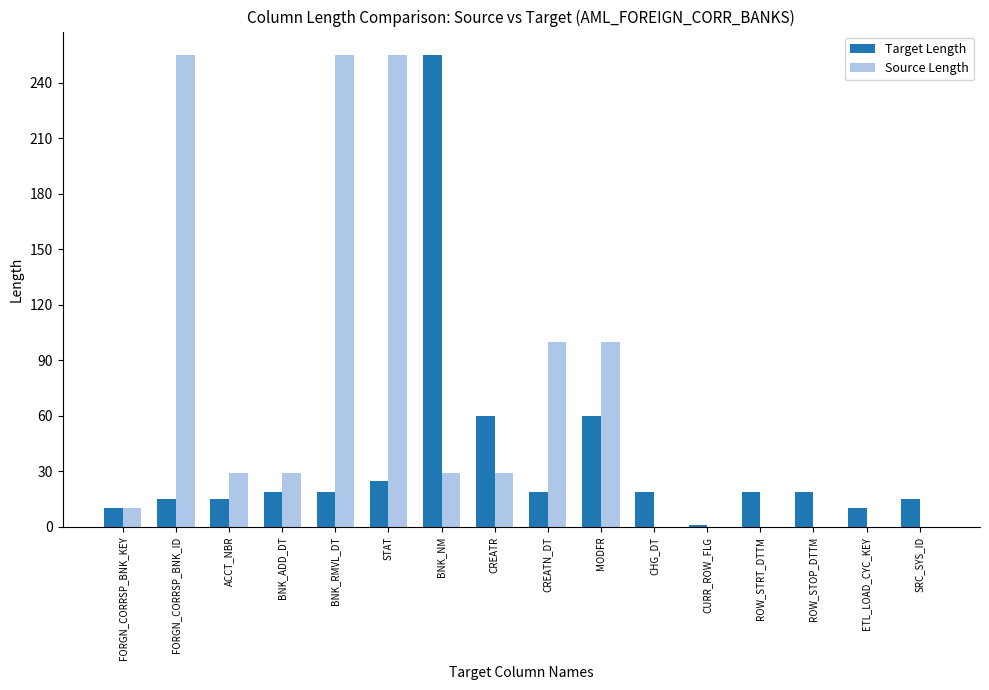

What is the spread (max minus min) of values at BNK_NM?

226